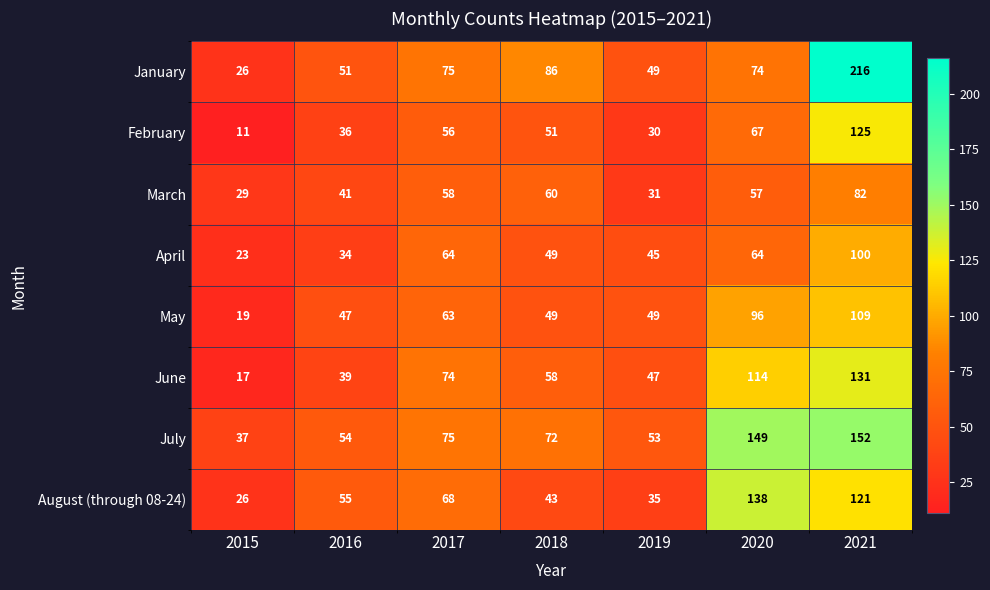

Is it true that May equals 65 at 2018?

False